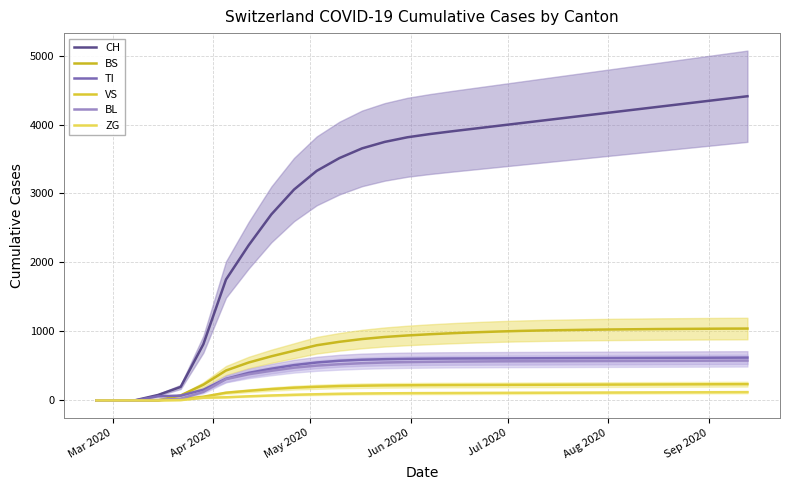

Which series has the largest range (max minus min)?

CH